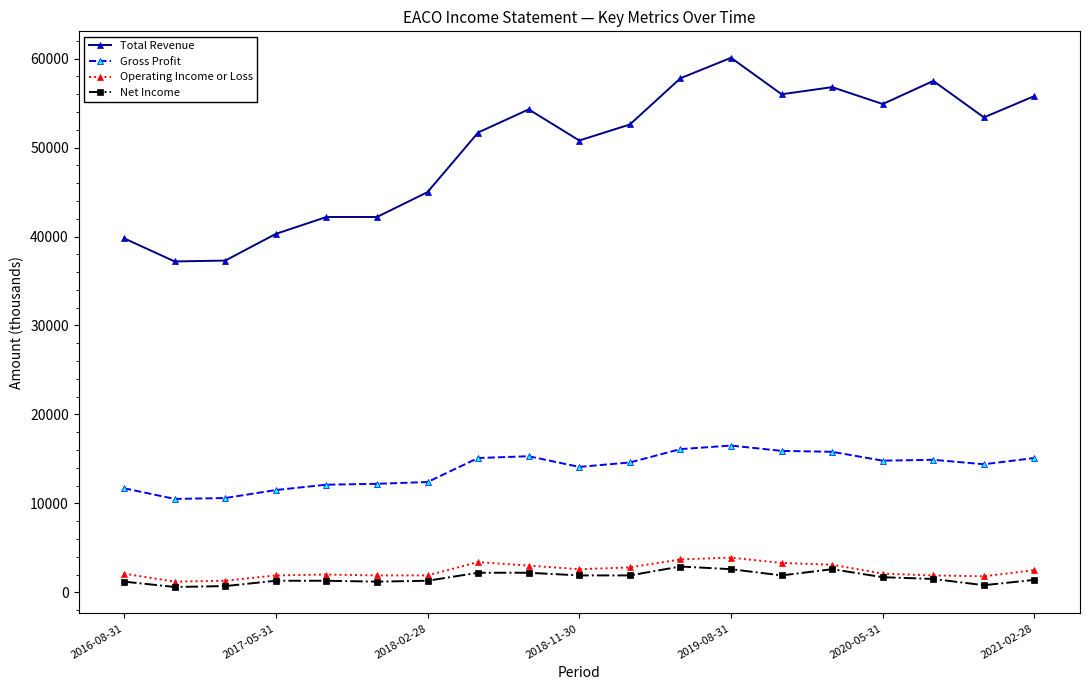

True or false: Total Revenue has more than 2 points higher than both neighbors.

True